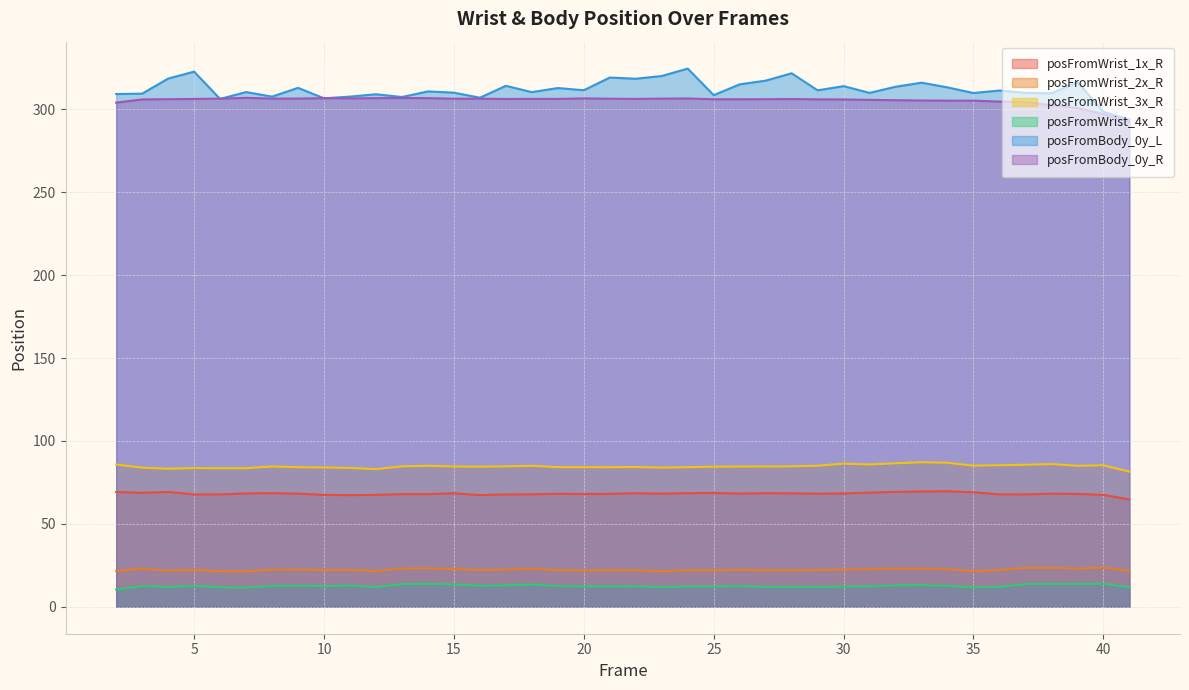

At which label does posFromWrist_1x_R first exceed 68?

2